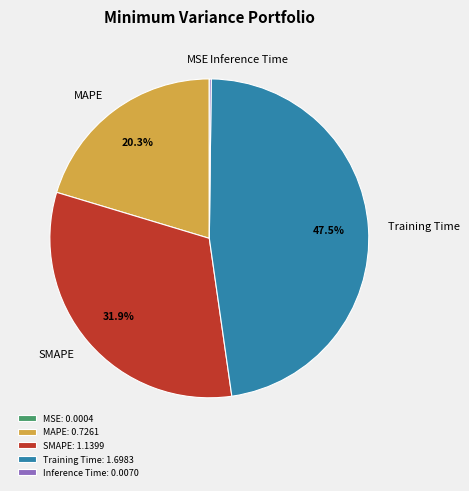

To the nearest percent, what percentage of the pie is MAPE?

20%